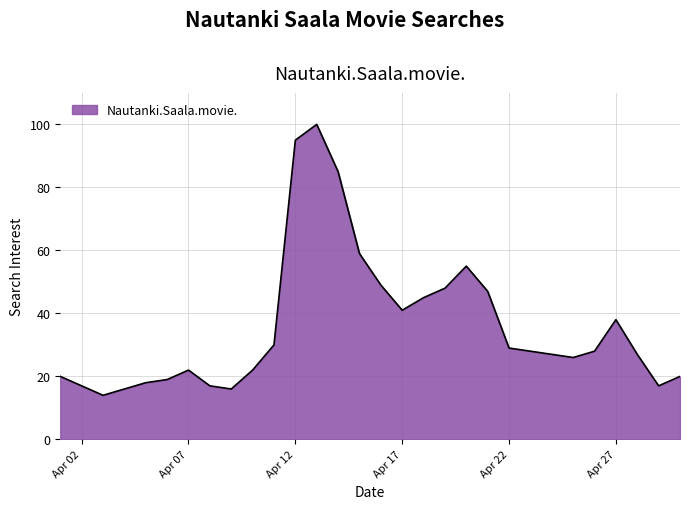

What is the greatest value displayed?

100